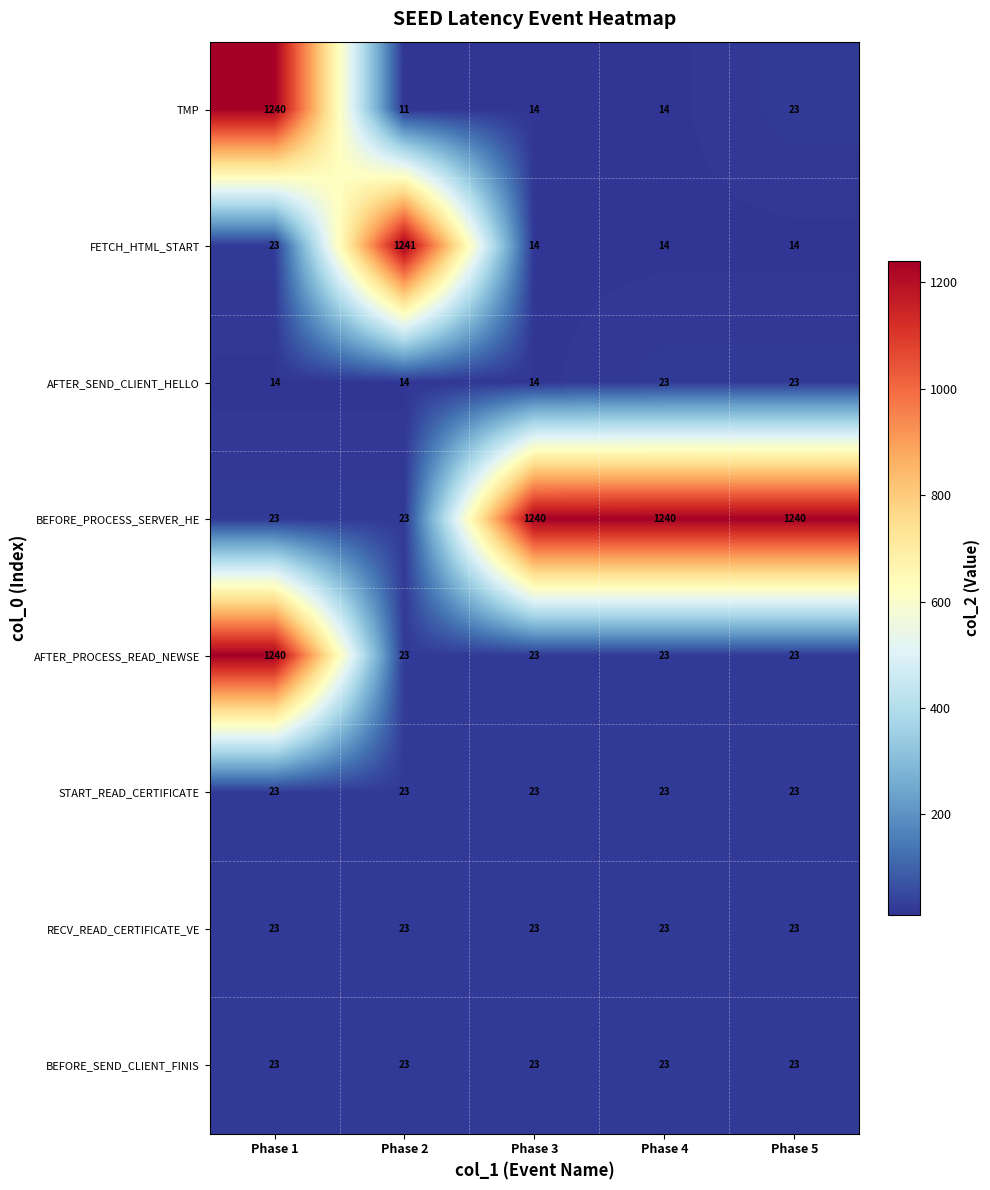

What is the difference between the second highest and minimum values in the TMP series?

12